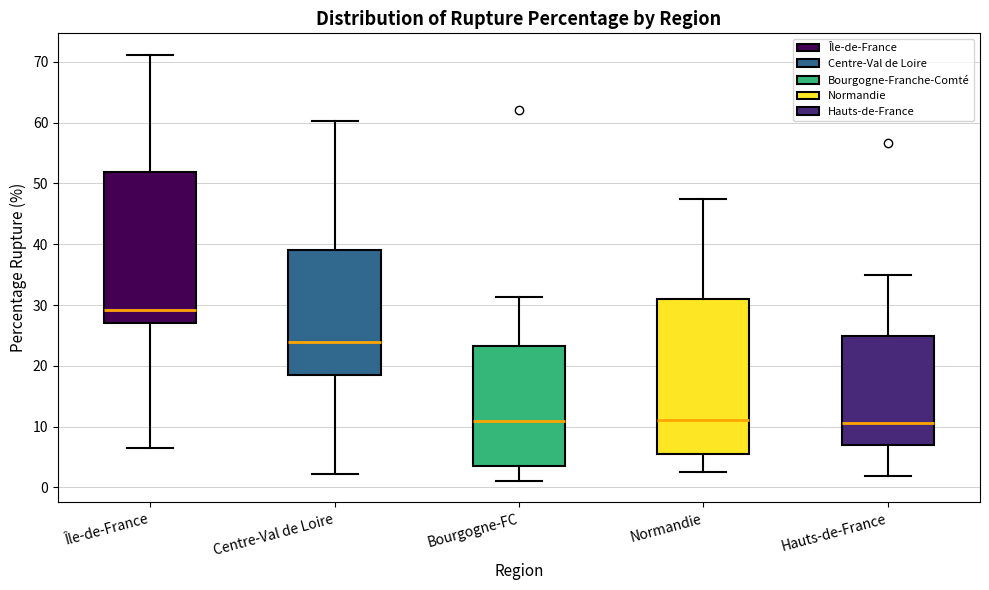

Reading left to right, read every box against the y-axis: the position of its median line, the range the box covers, and the ends of its whiskers. The values are not printed on the chart, so give them approximately, as read against the axis.

Île-de-France: median 29, box 27 to 52, whiskers 6 to 71
Centre-Val de Loire: median 24, box 19 to 39, whiskers 2 to 60
Bourgogne-FC: median 11, box 4 to 23, whiskers 1 to 31
Normandie: median 11, box 6 to 31, whiskers 2 to 47
Hauts-de-France: median 11, box 7 to 25, whiskers 2 to 35